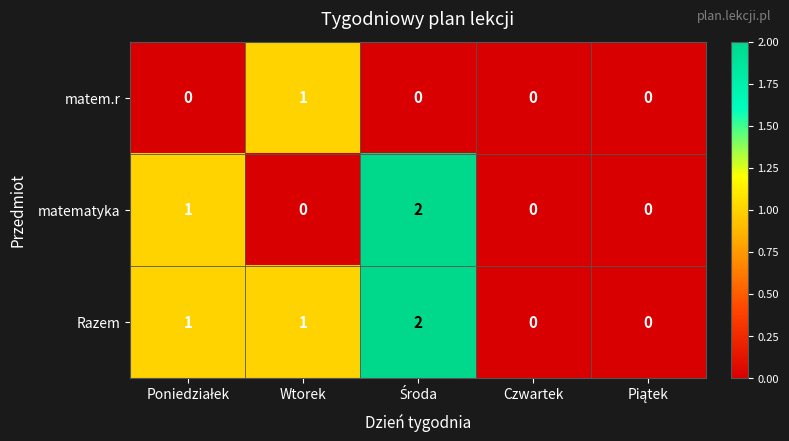

The matem.r series shows 1 at Wtorek. True or false?

True